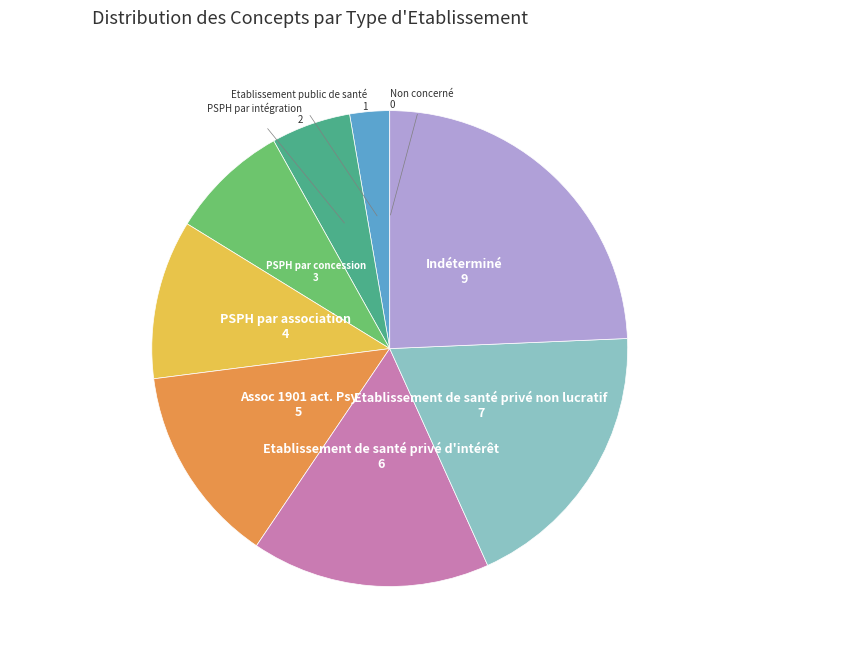

Between Indéterminé and Assoc 1901 act. Psy, which is larger?

Indéterminé